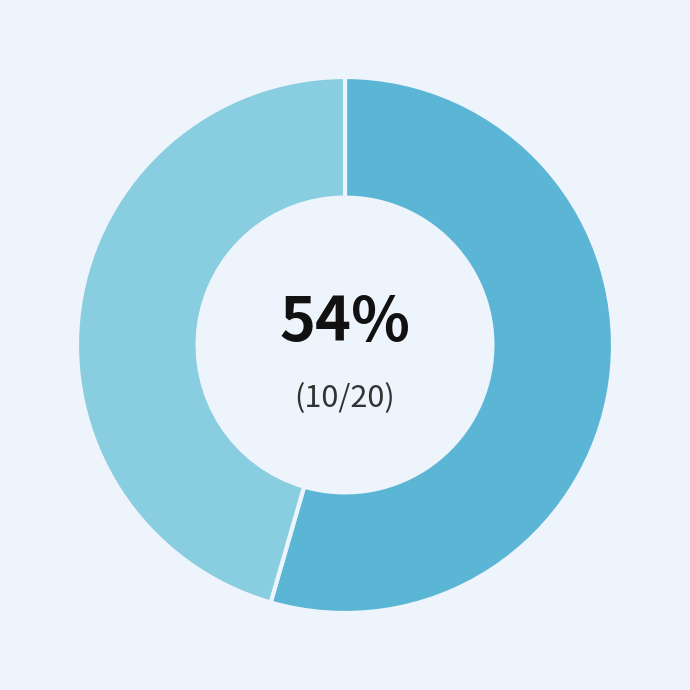

Is there any slice that represents more than half of the pie?

Yes